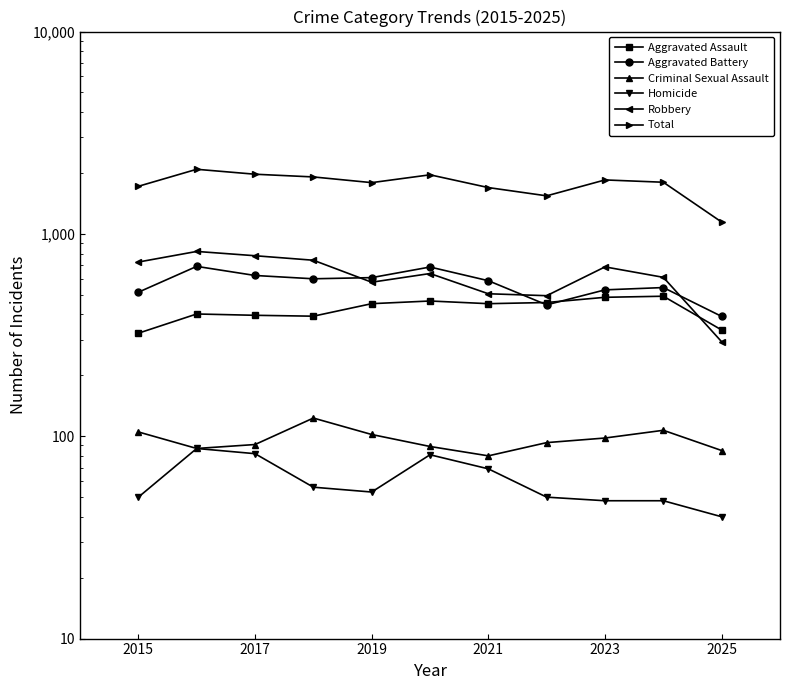

True or false: Aggravated Battery has more than 0 interior local peaks.

True